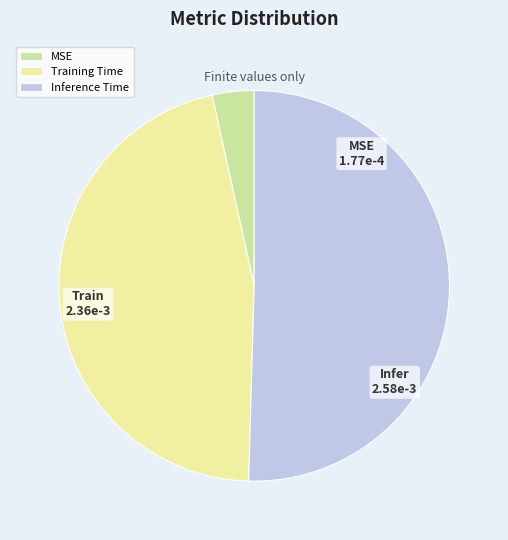

Which category has the biggest portion of the pie?

Inference Time